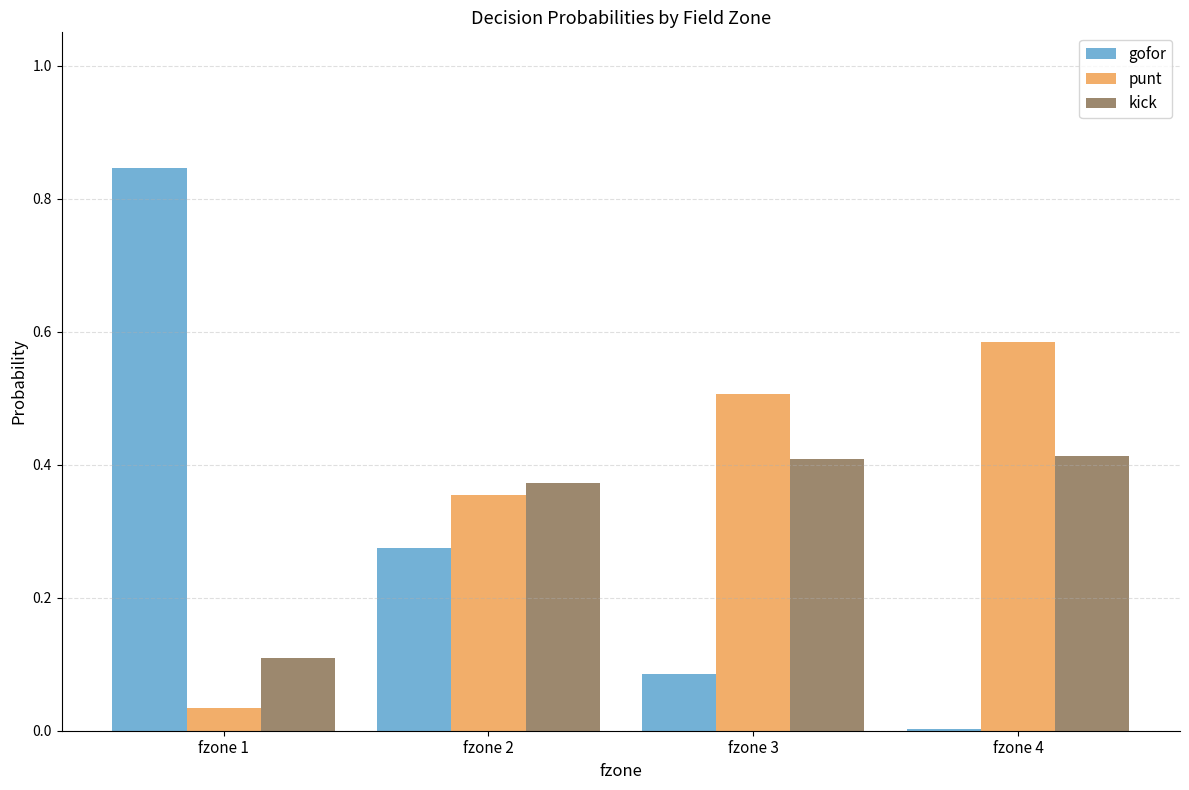

What is the total value across all series at fzone 3?

1.0